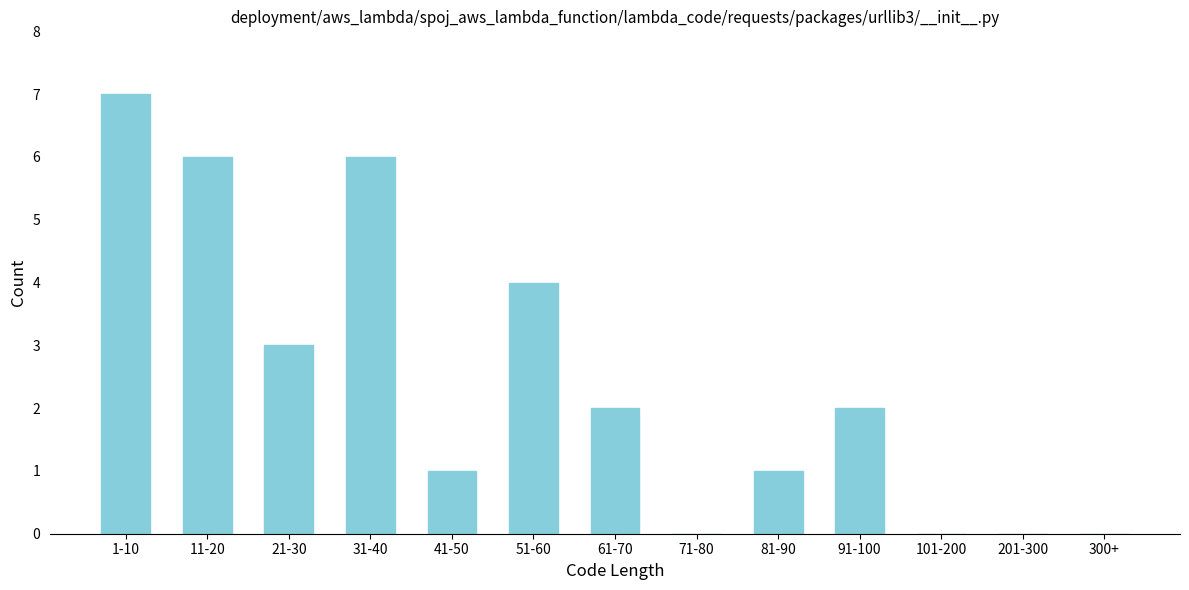

Reading right to left, what are all the values shown in this chart?

300+=0	201-300=0	101-200=0	91-100=2	81-90=1	71-80=0	61-70=2	51-60=4	41-50=1	31-40=6	21-30=3	11-20=6	1-10=7